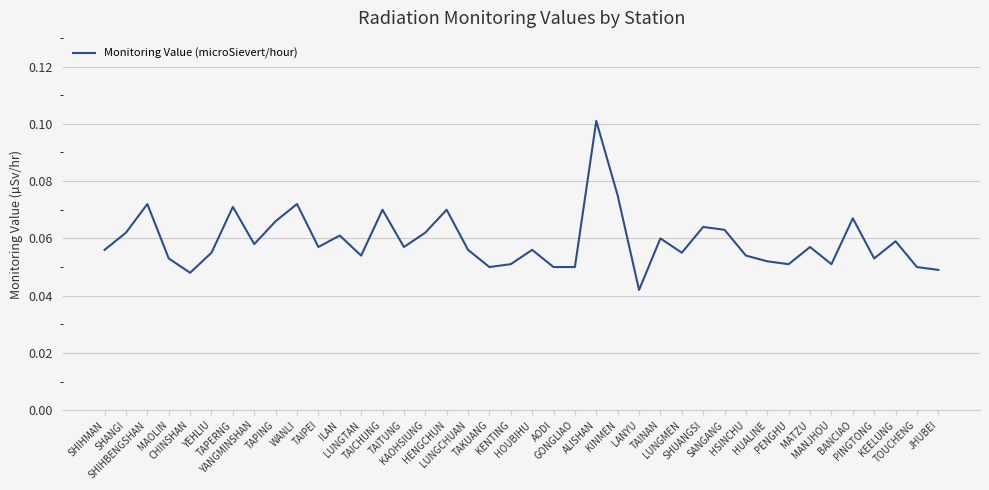

The value at LUNGTAN is 0.1. True or false?

False